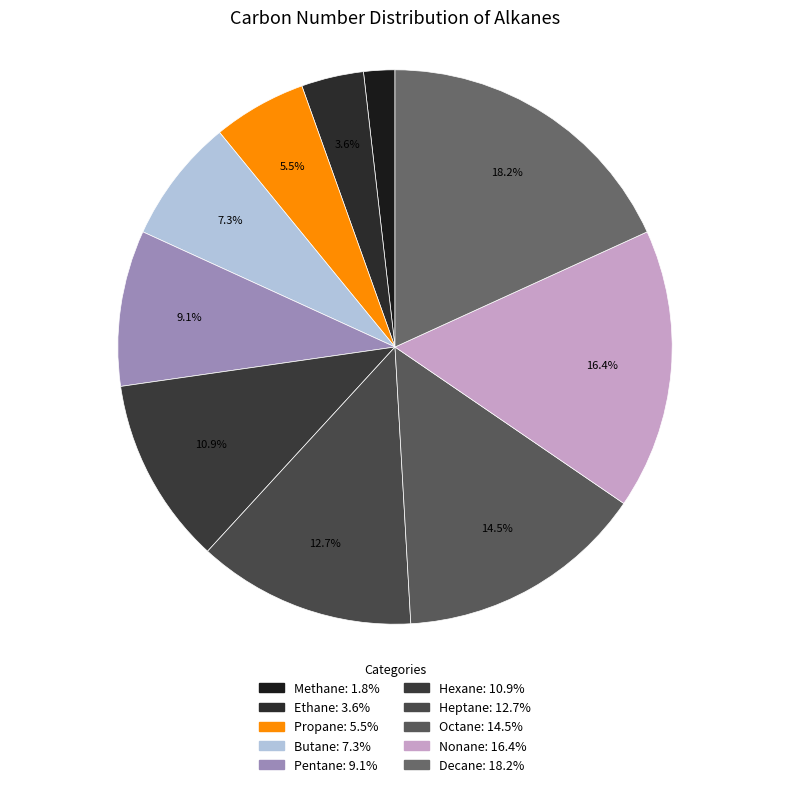

Approximately how many times larger is the value at Octane compared to Propane?

2.7